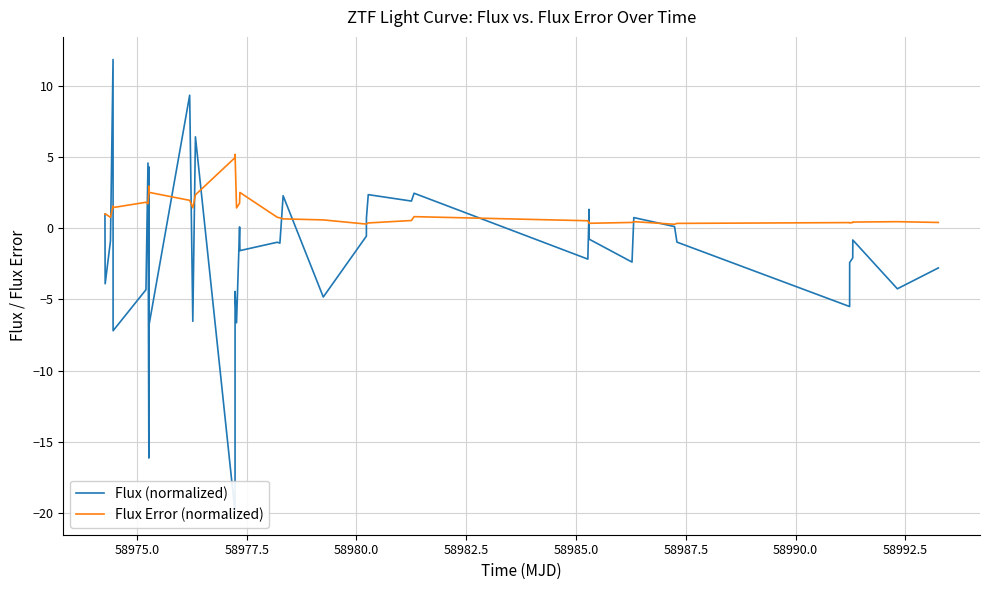

At which category does Flux Error (normalized) reach its first local peak?

58975.0